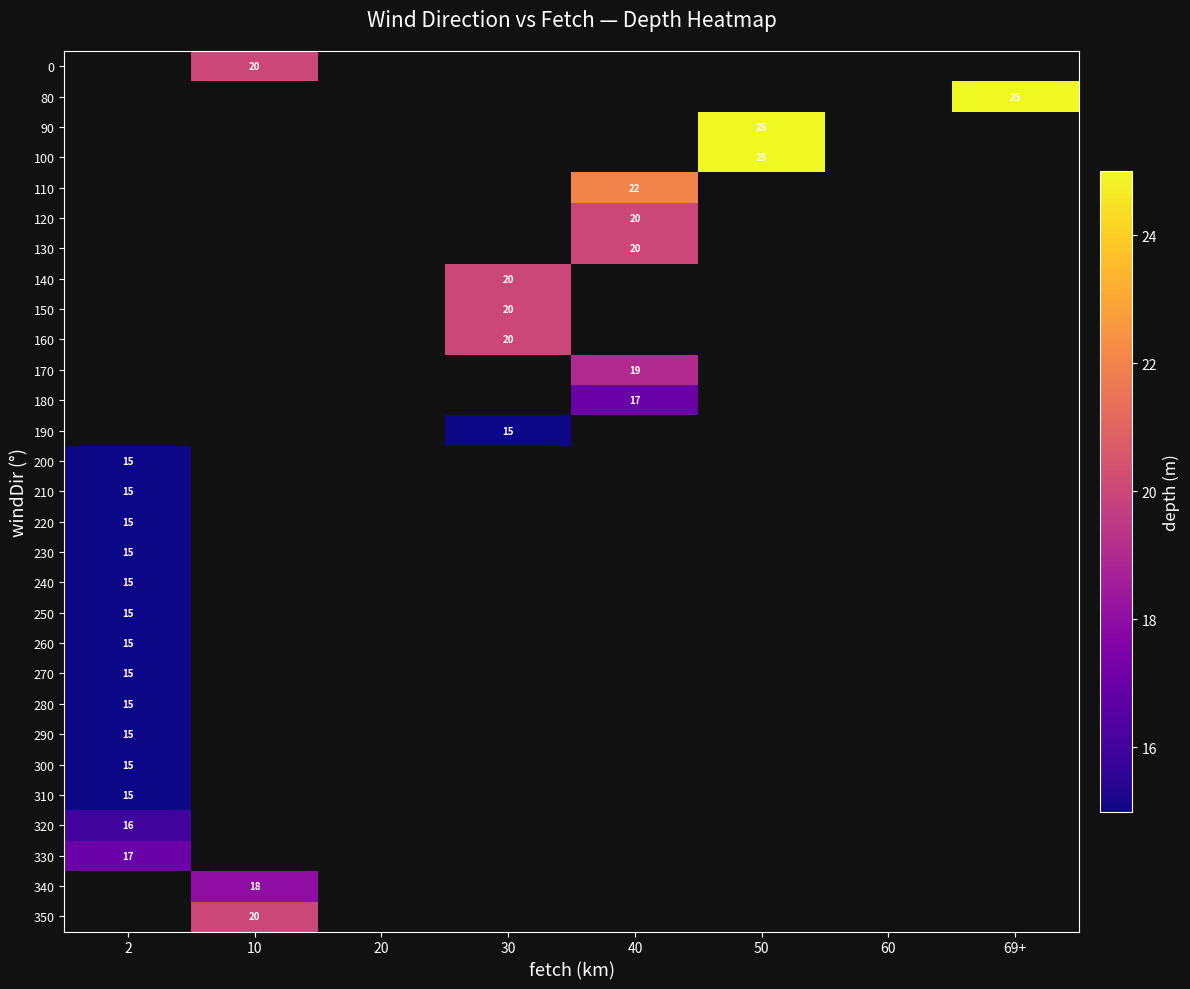

The 90 series shows 25 at 50. True or false?

True